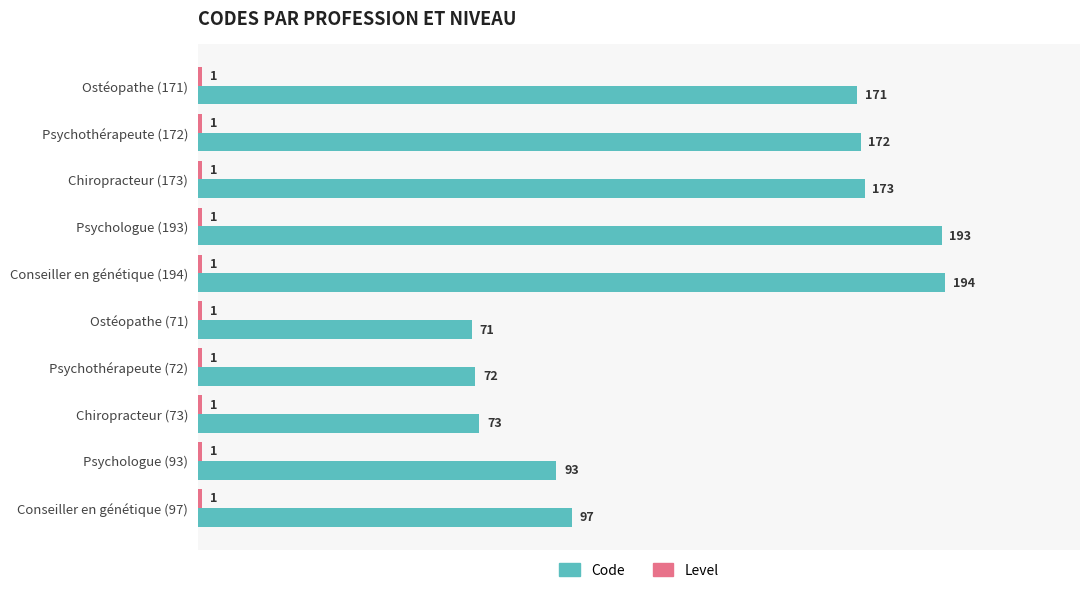

Which label corresponds to the largest value in the chart?

Conseiller en génétique (194)